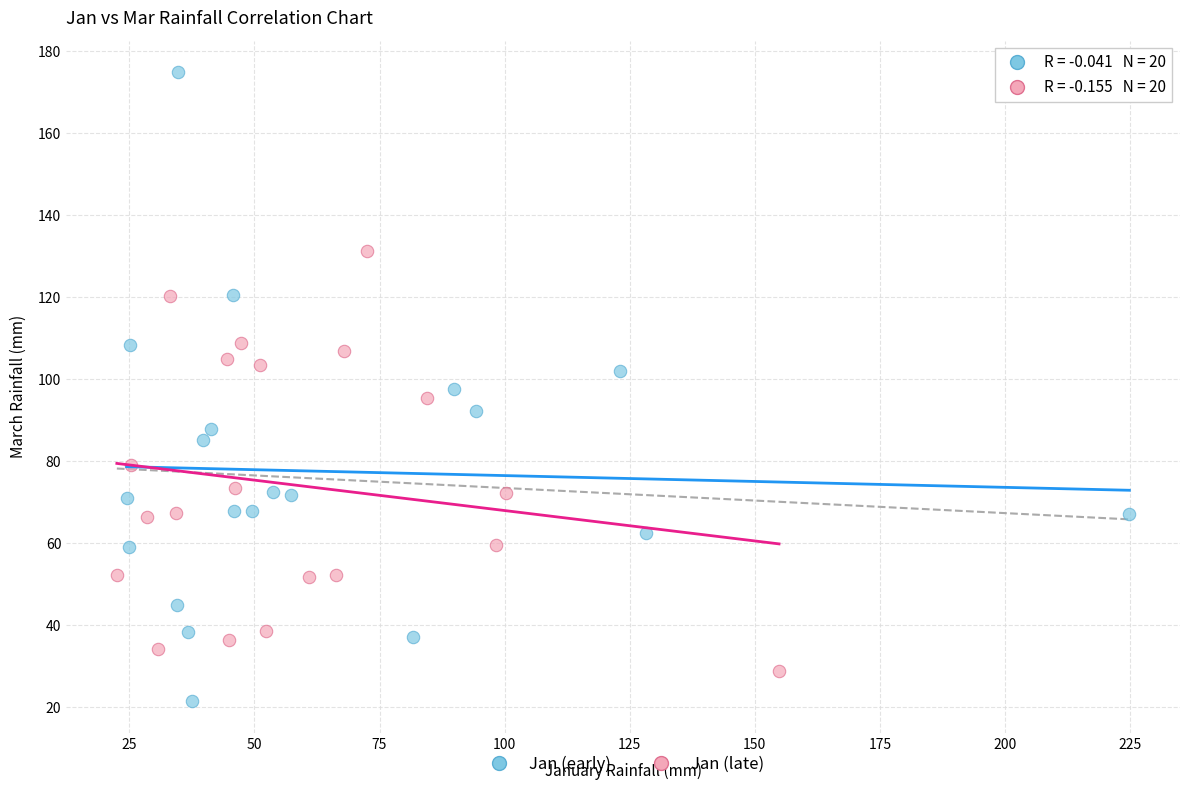

Which series has the largest Y range (max minus min)?

Jan (early)